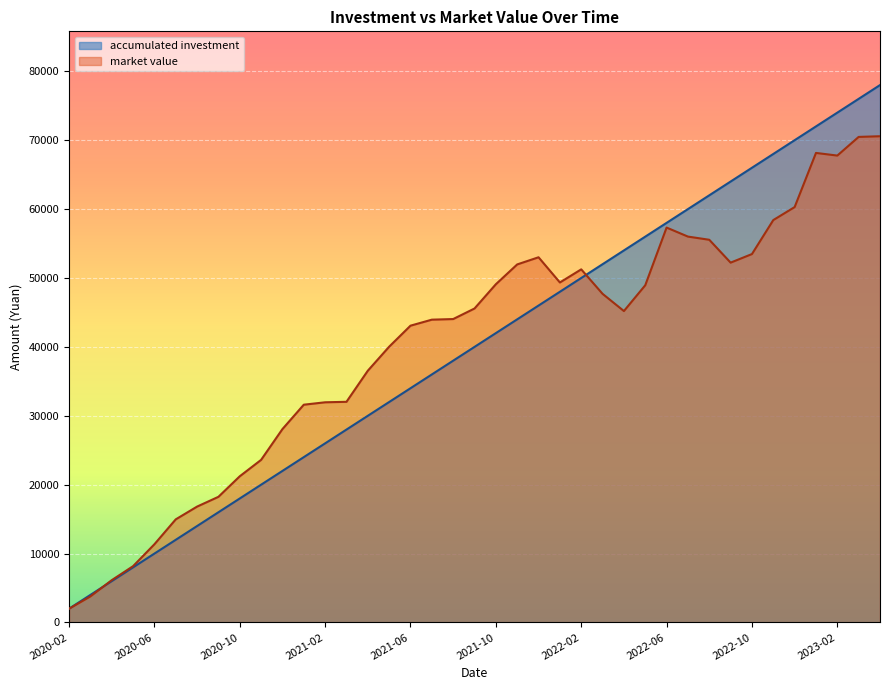

At which label is market value closest to 36287?

2021-04